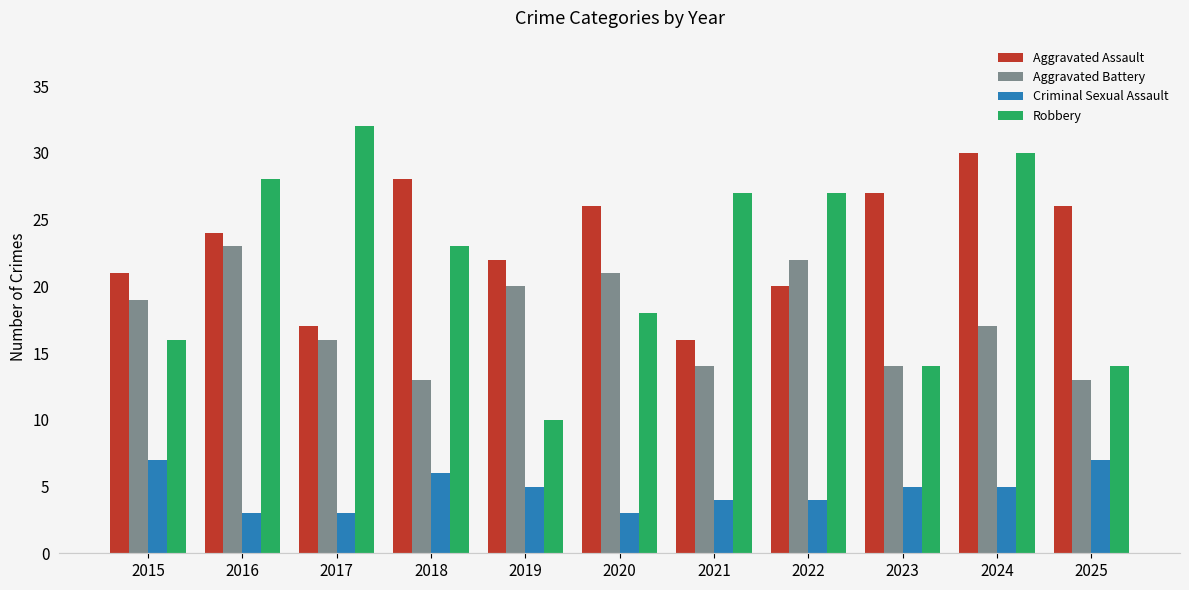

What is the minimum value shown in the chart?

3